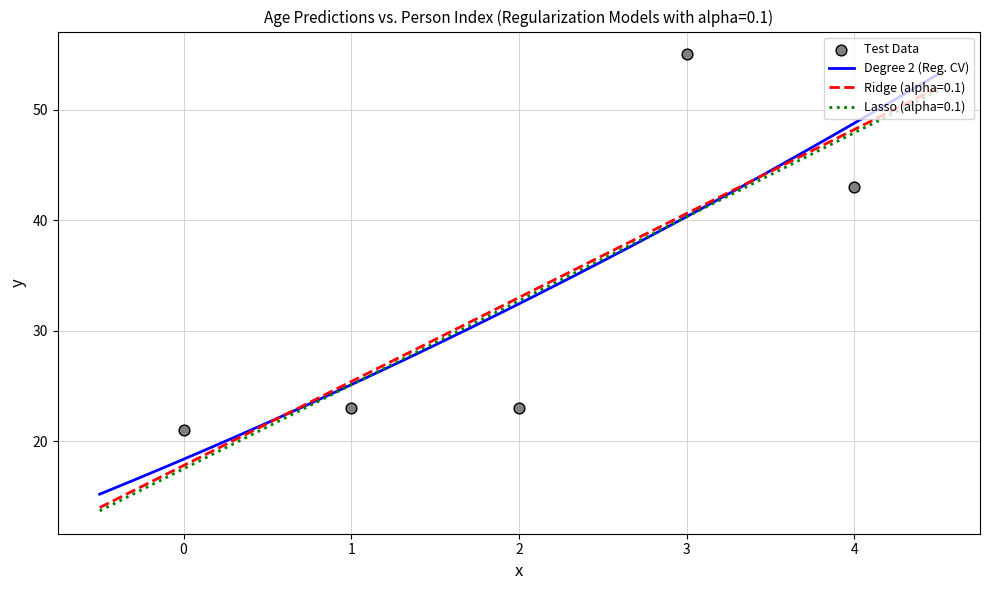

What is the highest value of the Degree 2 (Reg. CV) series?

53.2